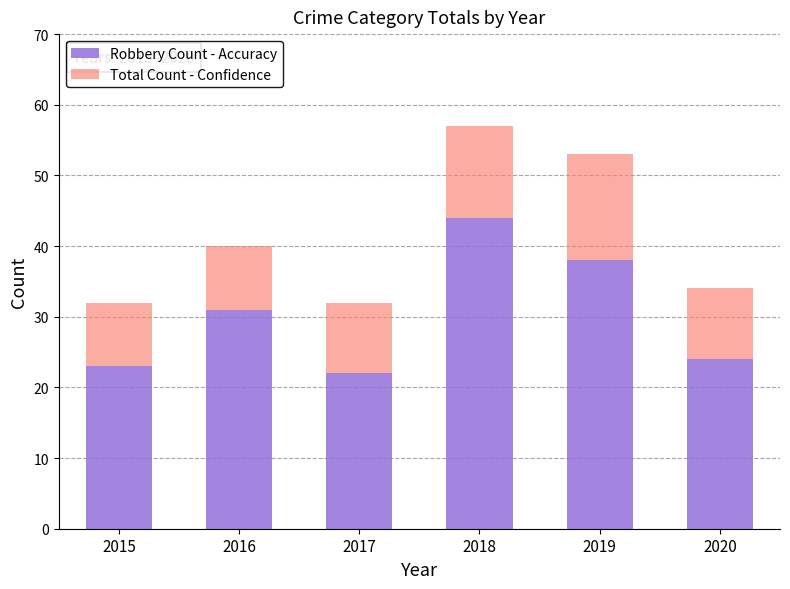

What is the total value across all series at 2017?

32